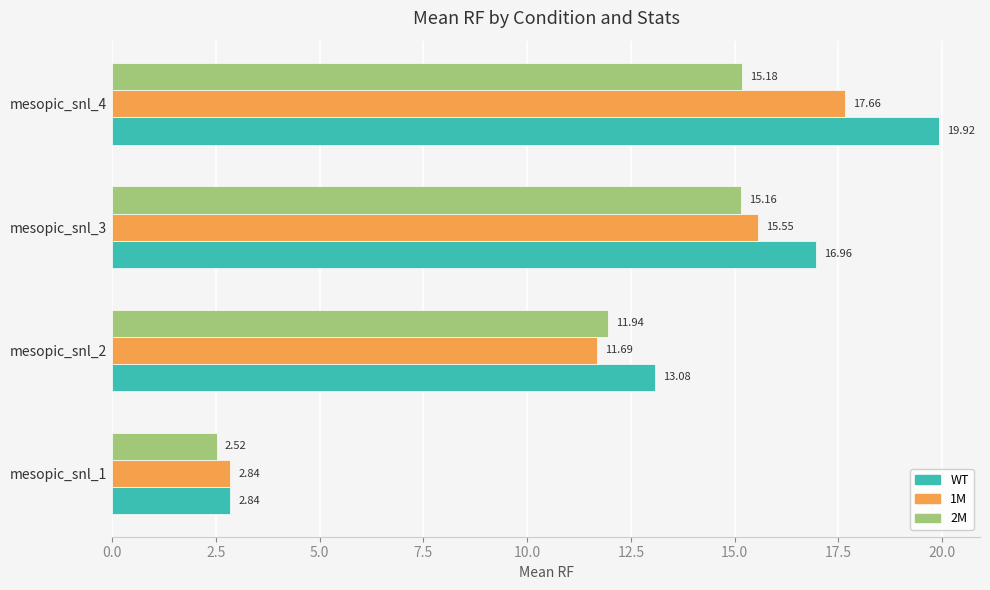

How many values in the 1M series are below 15?

2